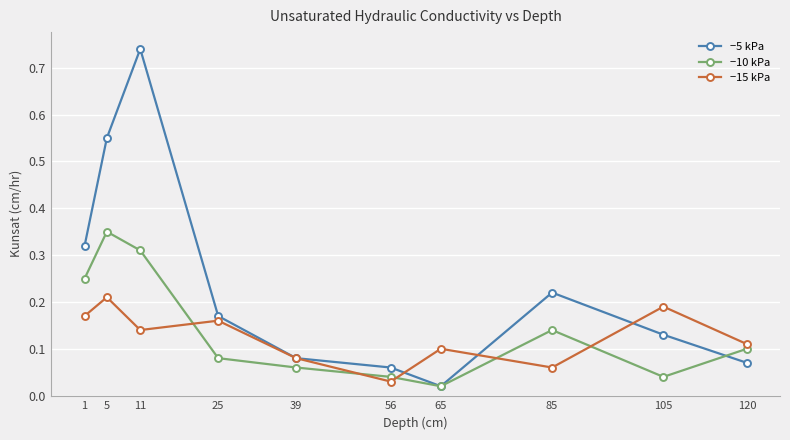

How many lines are shown in the chart?

3